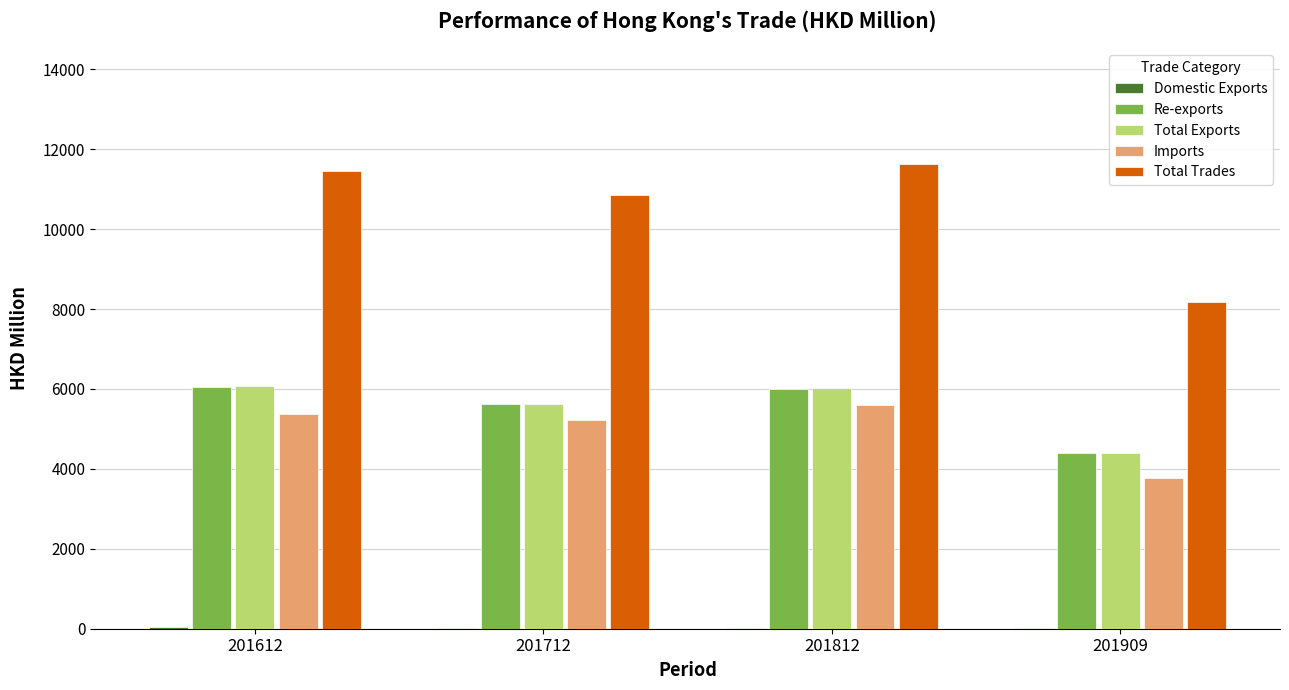

Which series changed the most between 201712 and 201909?

Total Trades